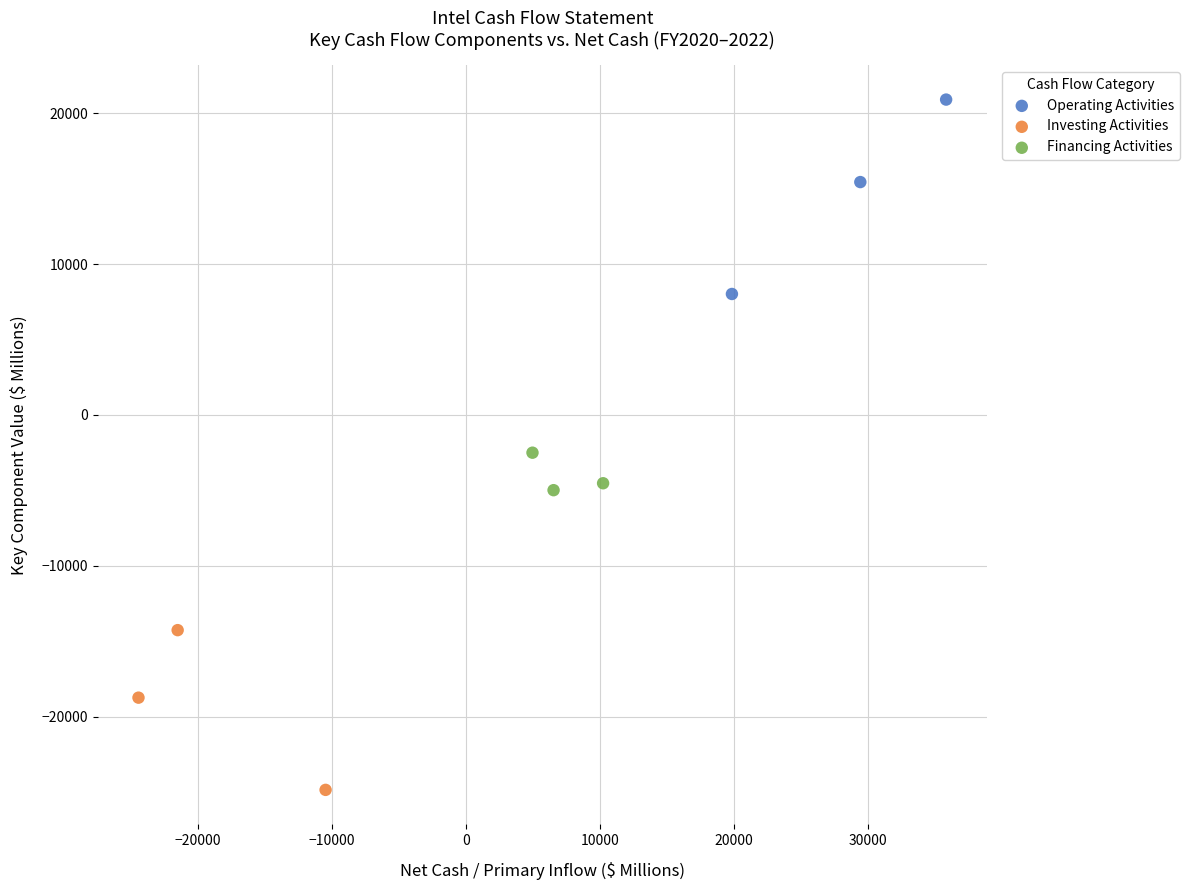

Which series reaches the maximum Y coordinate?

Operating Activities